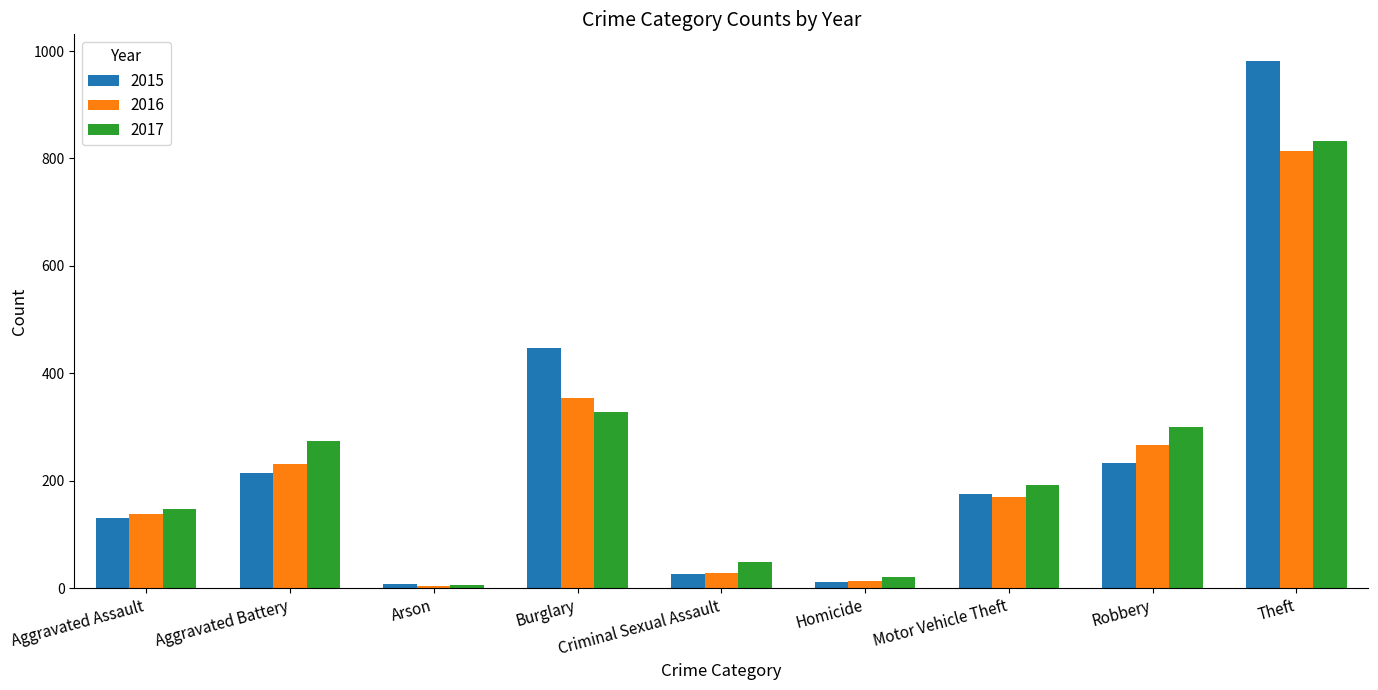

How many data points in 2017 are less than 193?

4